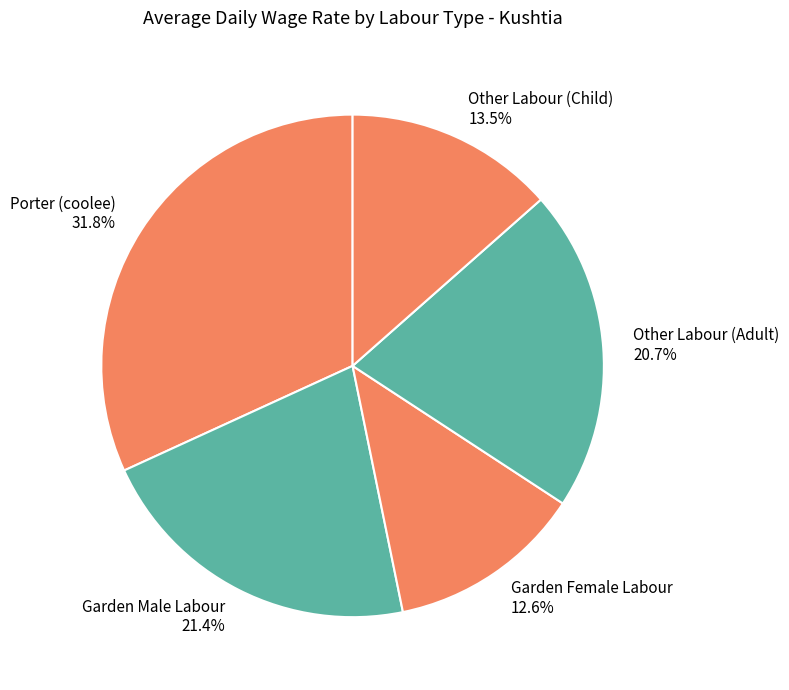

Is there a majority slice in this chart?

No